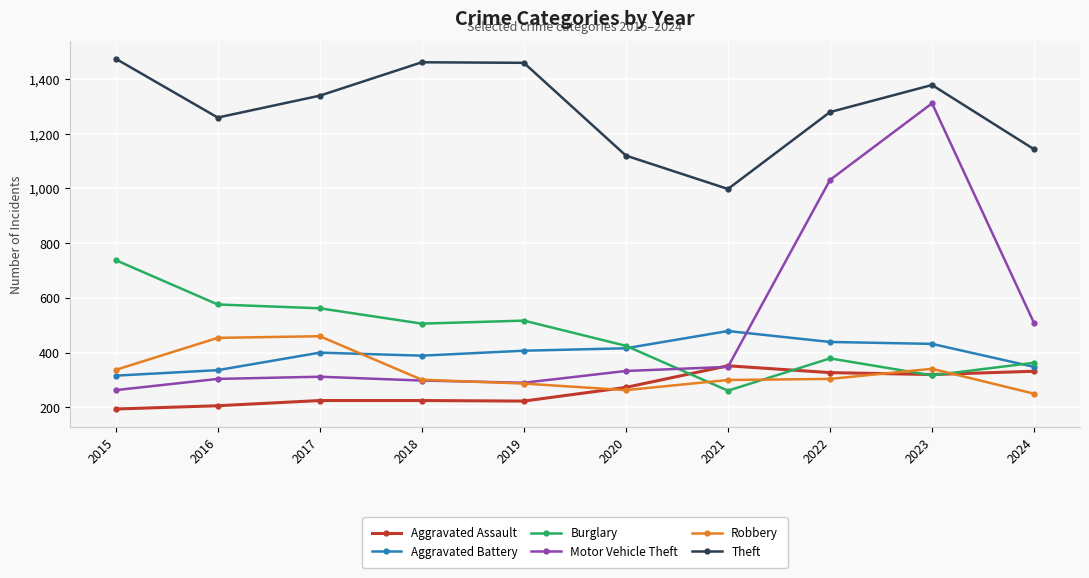

What is the greatest value displayed?

1474